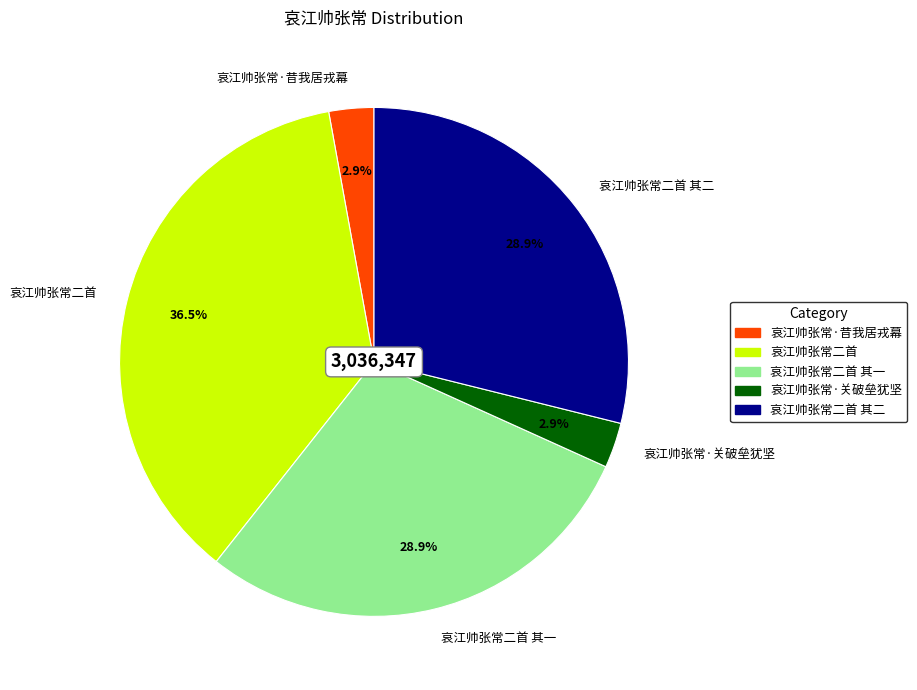

To the nearest percent, what is the average slice percentage?

20%